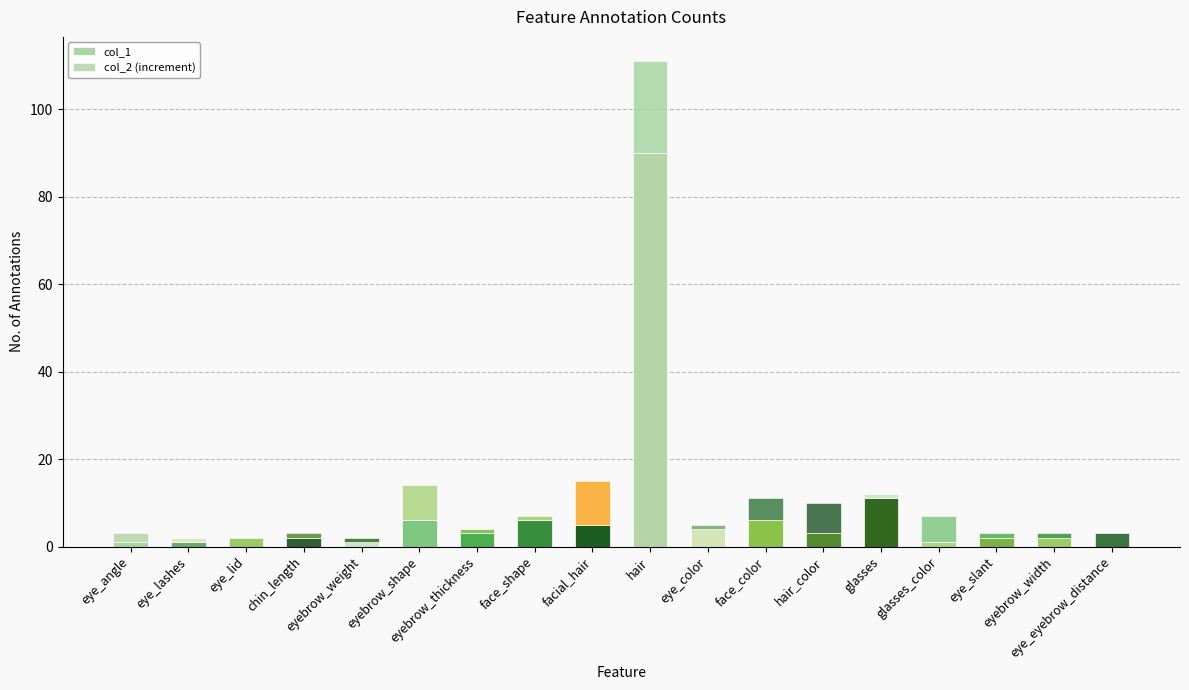

Does the chart contain stacked bars?

Yes